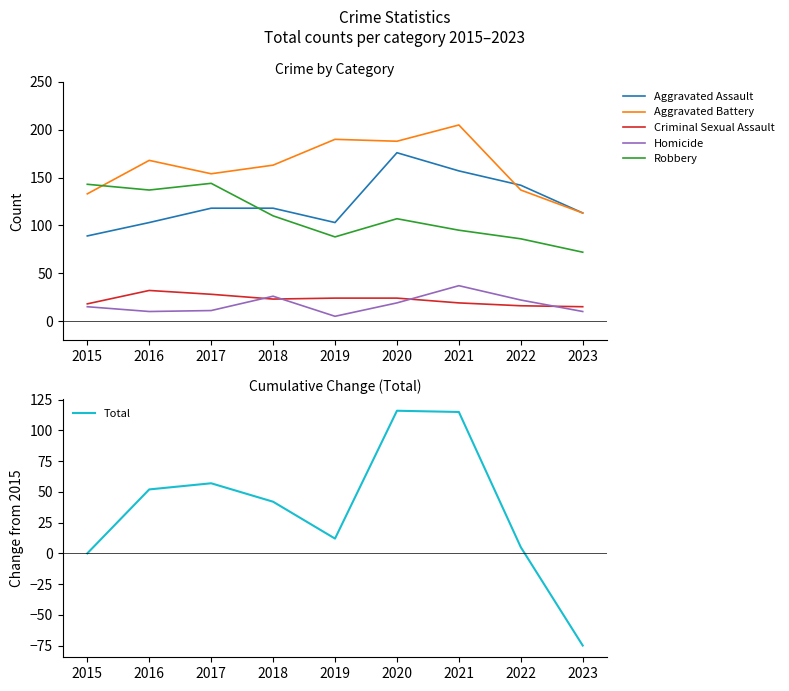

What is the value of the Aggravated Battery point at the 8th from the left?

137